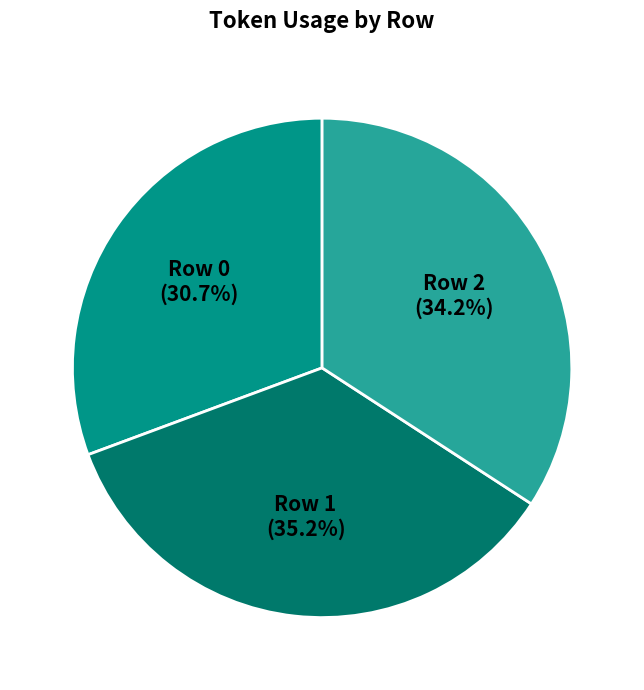

Does any single category account for the majority?

No